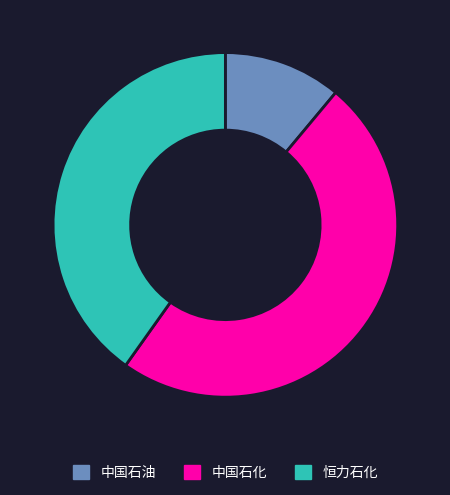

Do 恒力石化 and 中国石化 together represent more than half of the pie?

Yes